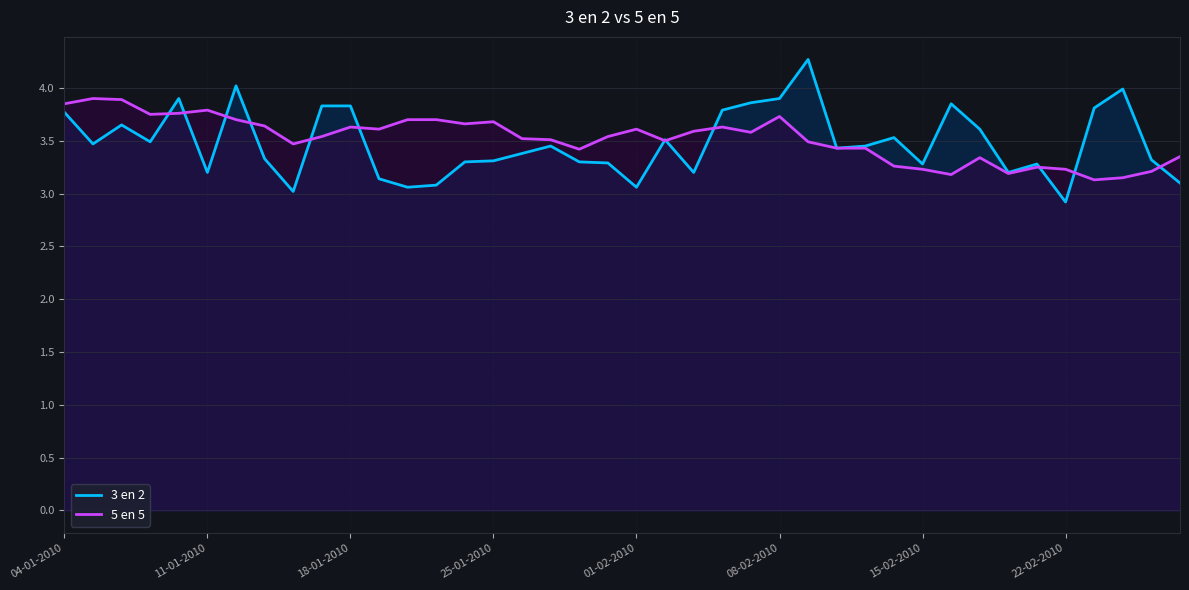

Which series has the widest spread of values?

3 en 2